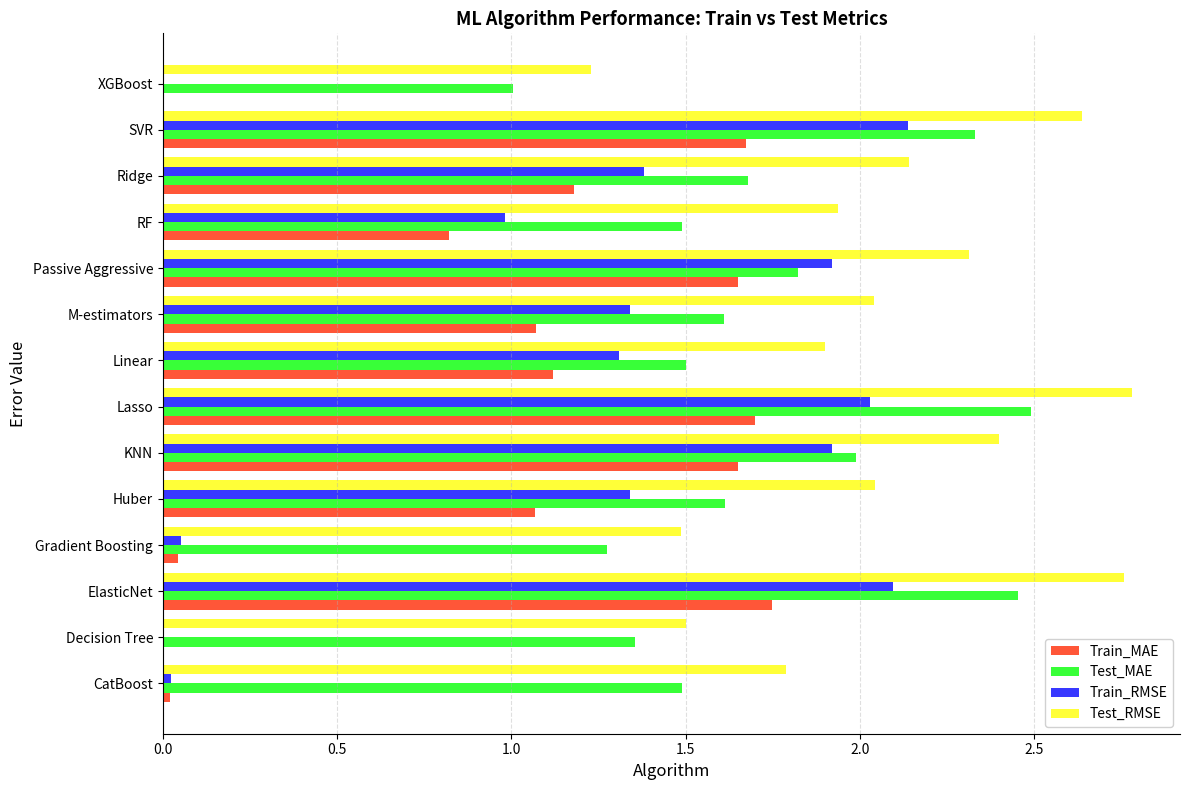

What is the sum of all Train_MAE values?

13.7